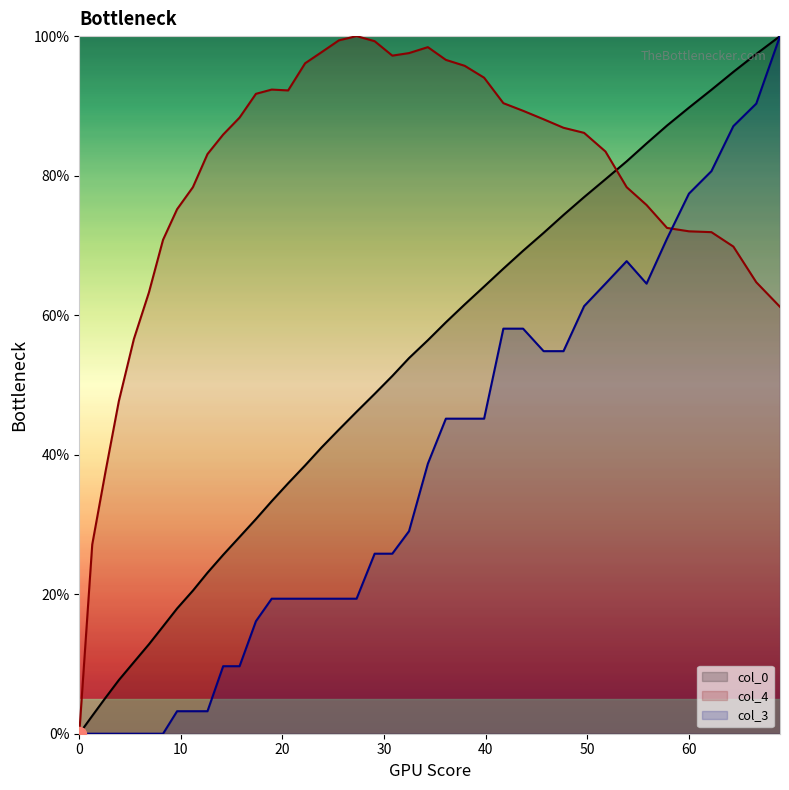

What is the average value of the col_0 series?

50.0